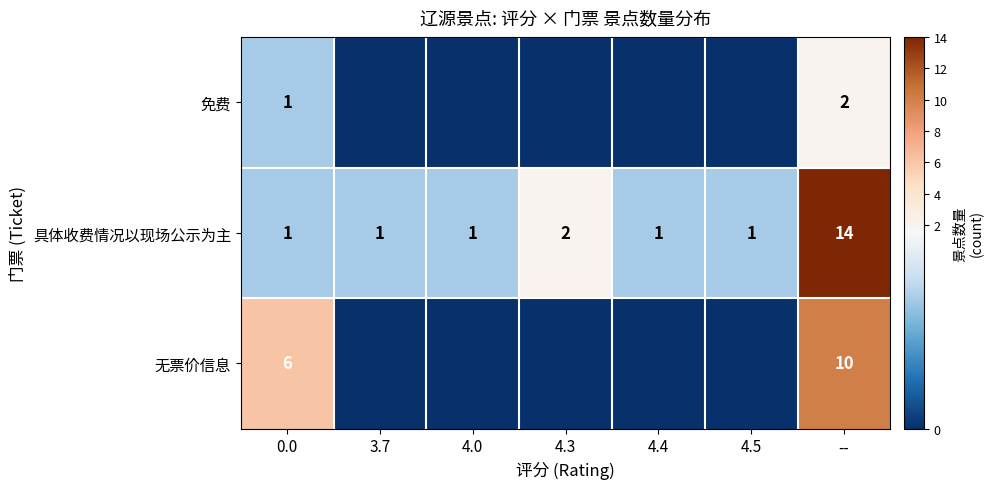

What is the difference between the 具体收费情况以现场公示为主 values at -- and 0.0?

13